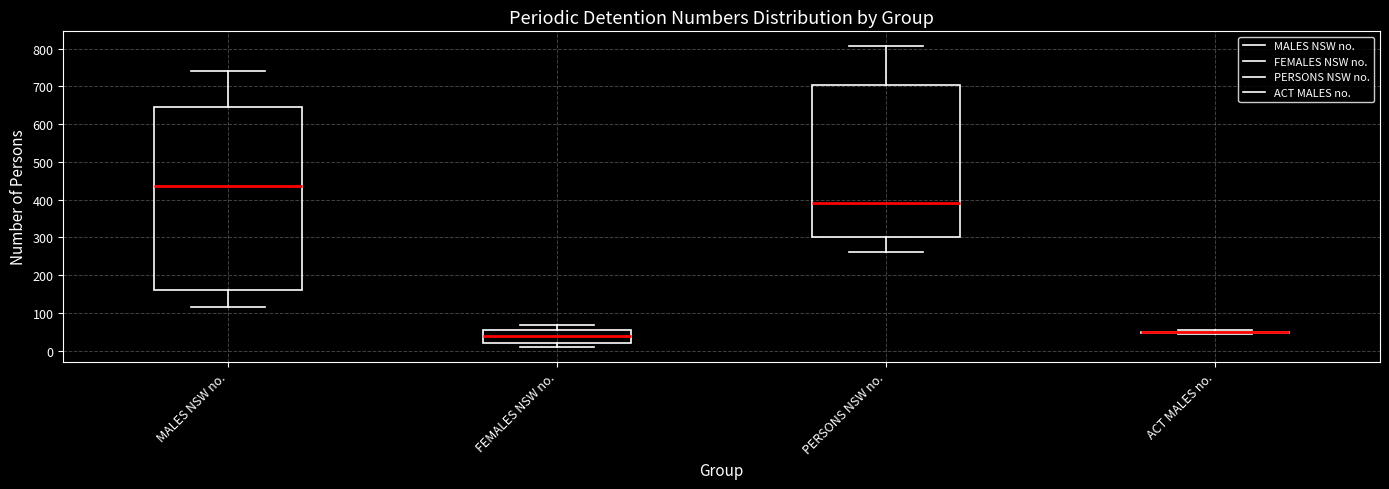

Reading left to right, transcribe this box plot: for each box, give where its median line is, the range the box spans, and where its two whiskers end, as read against the y-axis. The values are not printed on the chart, so give them approximately, as read against the axis.

MALES NSW no.: median 440, box 160 to 640, whiskers 120 to 740
FEMALES NSW no.: median 40, box 20 to 60, whiskers 10 to 70
PERSONS NSW no.: median 390, box 300 to 700, whiskers 260 to 810
ACT MALES no.: box collapsed to a line at 50, whiskers 40 to 60